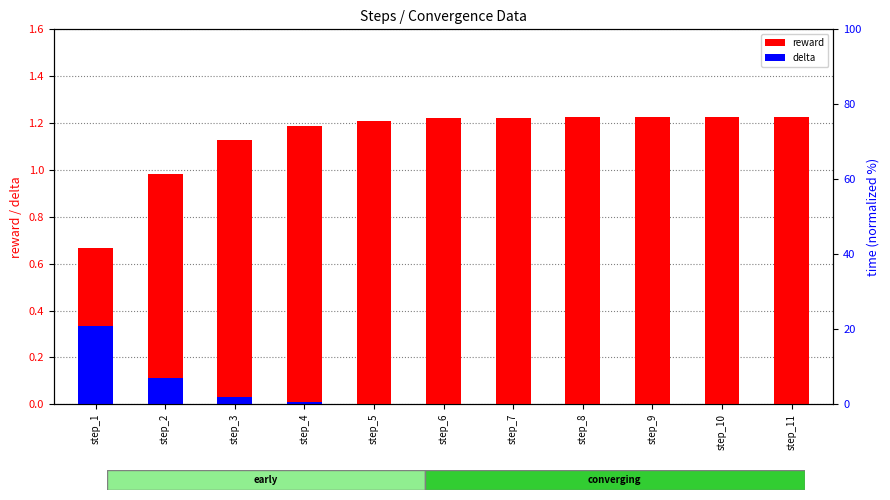

How many categories are shown in the chart?

11